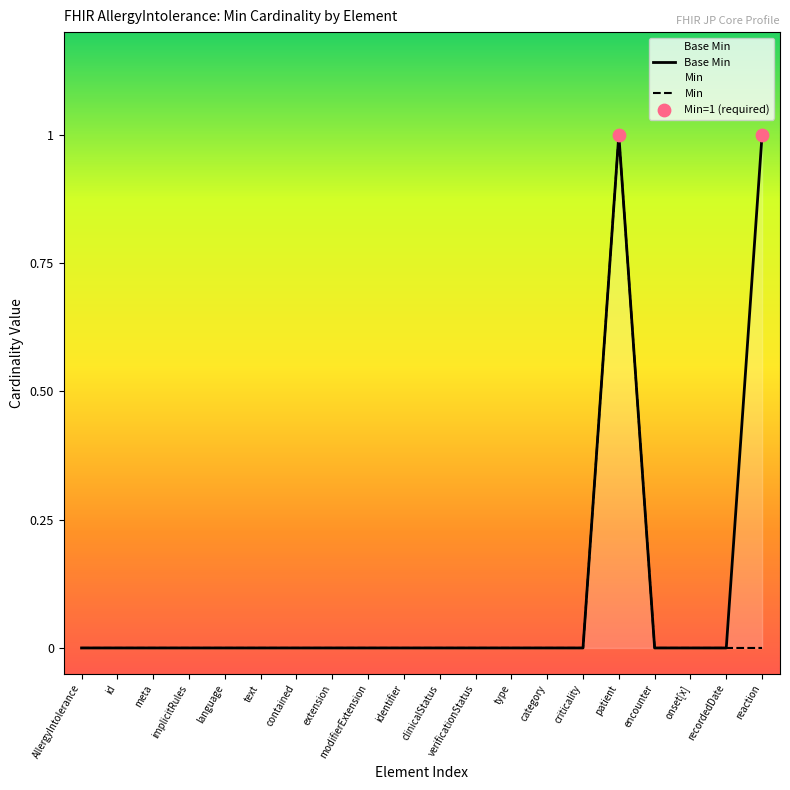

Between criticality and category, which is larger?

criticality